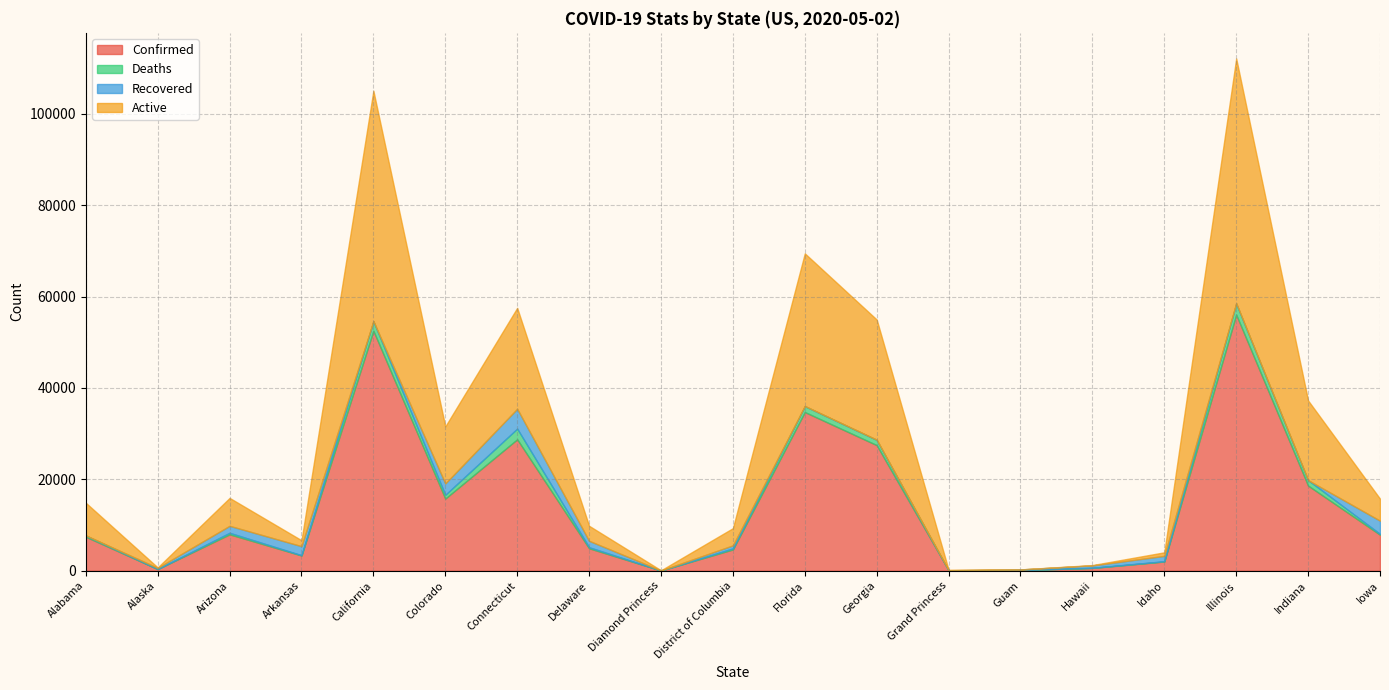

What position from the left is Connecticut?

7